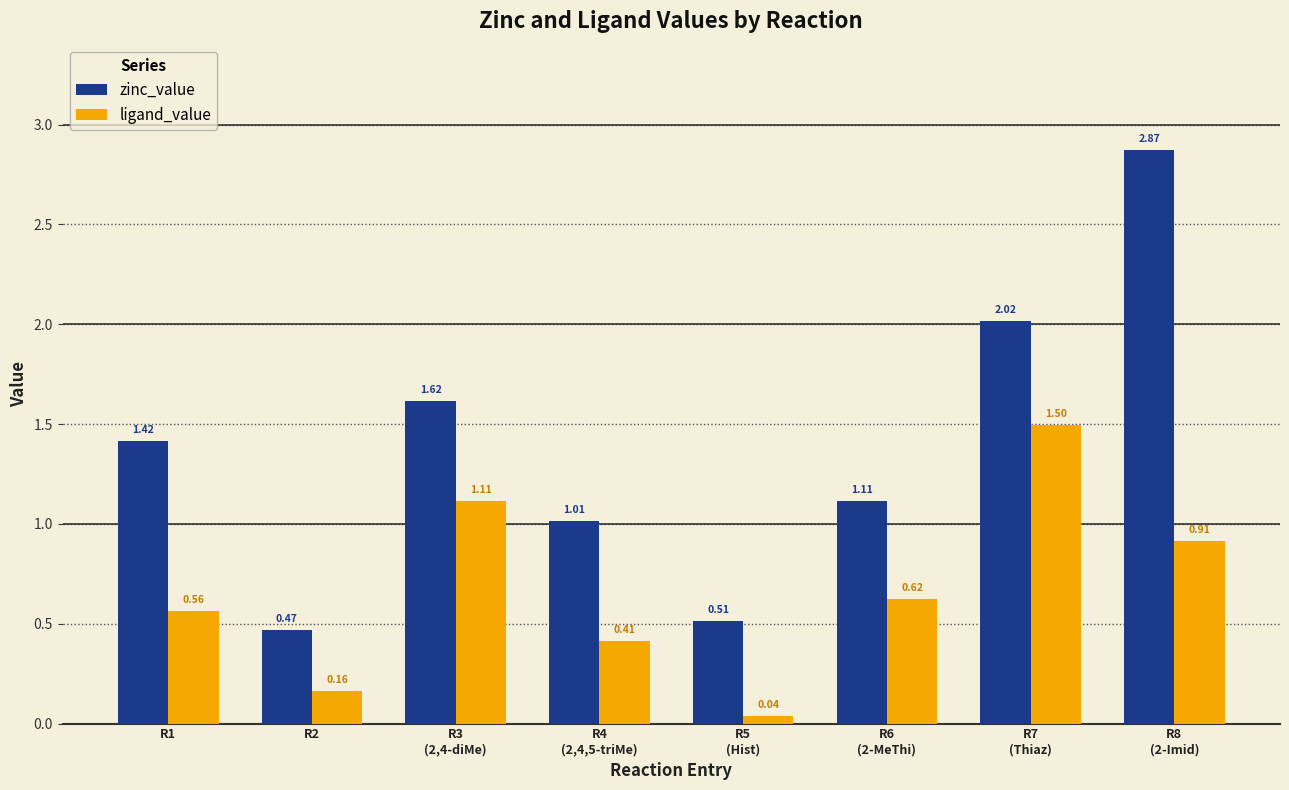

Which category has the highest value in the zinc_value series?

R8
(2-Imid)